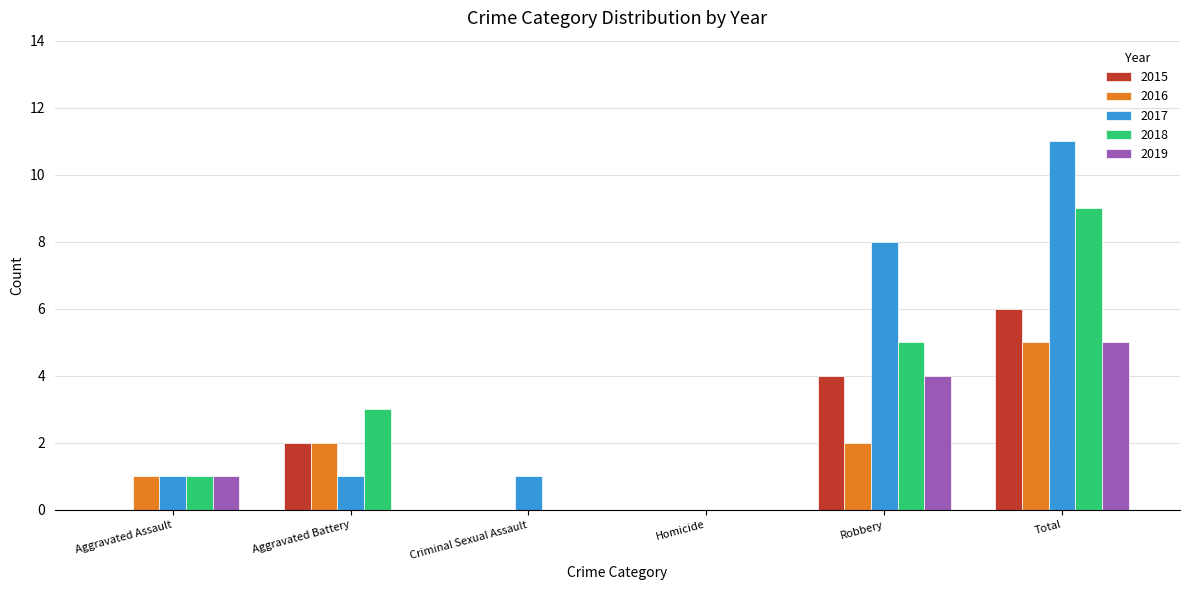

At which category is the sum across all series the highest?

Total